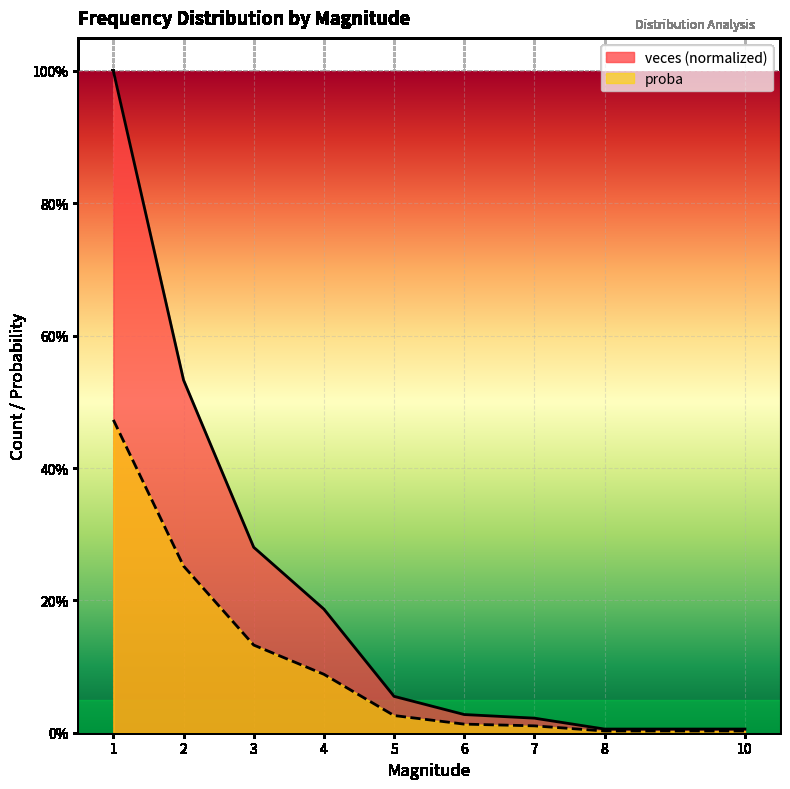

True or false: proba and veces intersect in this chart.

False